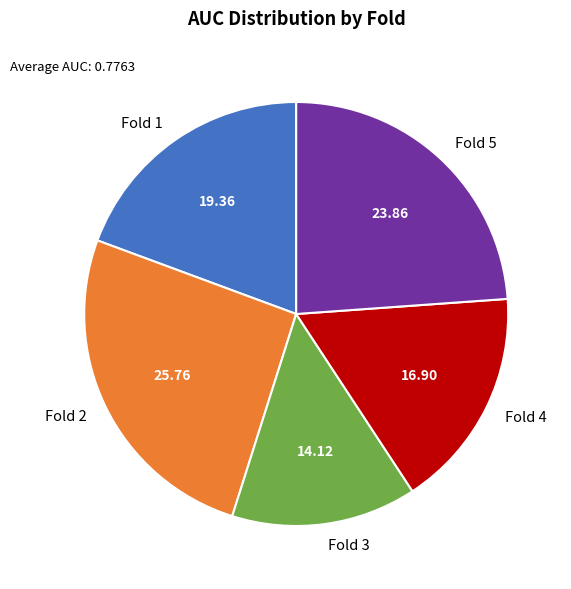

Combined, do Fold 2 and Fold 4 account for over 50%?

No